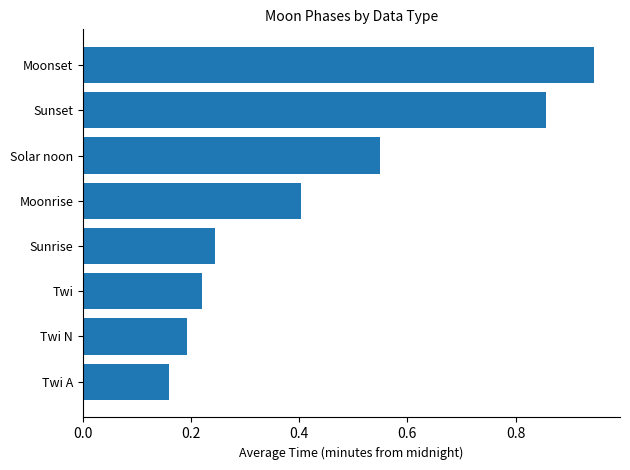

How many series are shown in this chart?

1